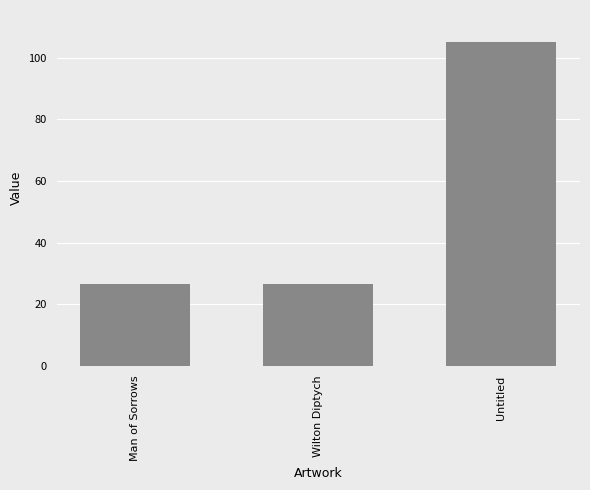

What is the average value?

52.7